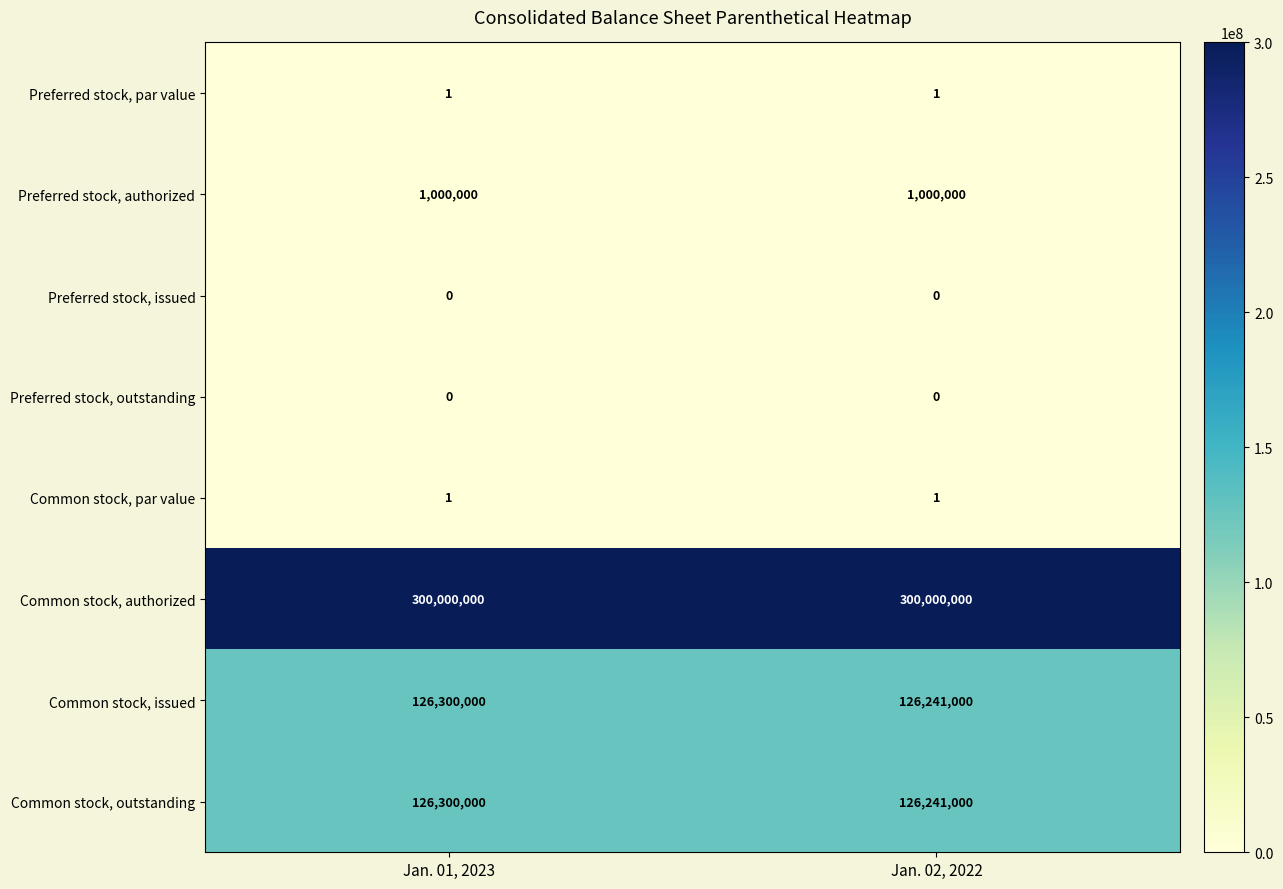

What is the lowest value of the Common stock, outstanding series?

126241000